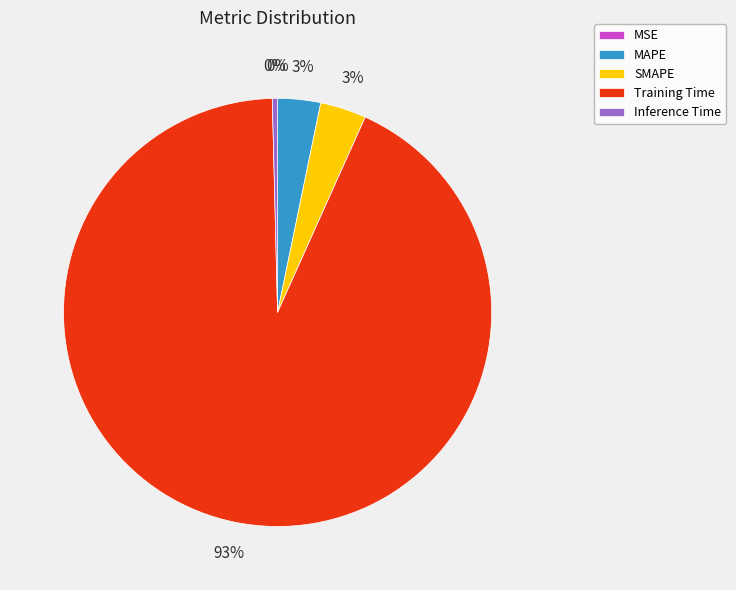

To the nearest percent, what percentage of the pie is SMAPE?

3%